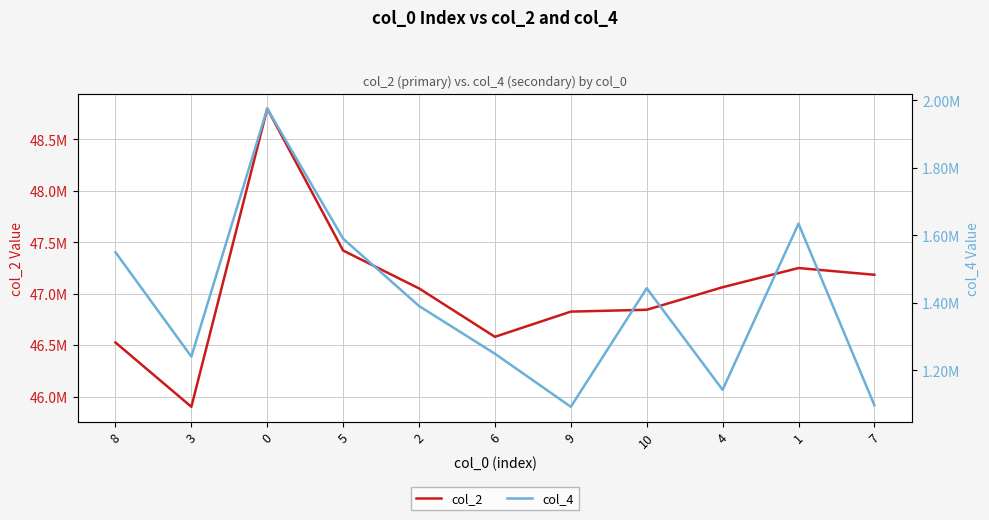

True or false: col_2 and col_4 intersect in this chart.

False